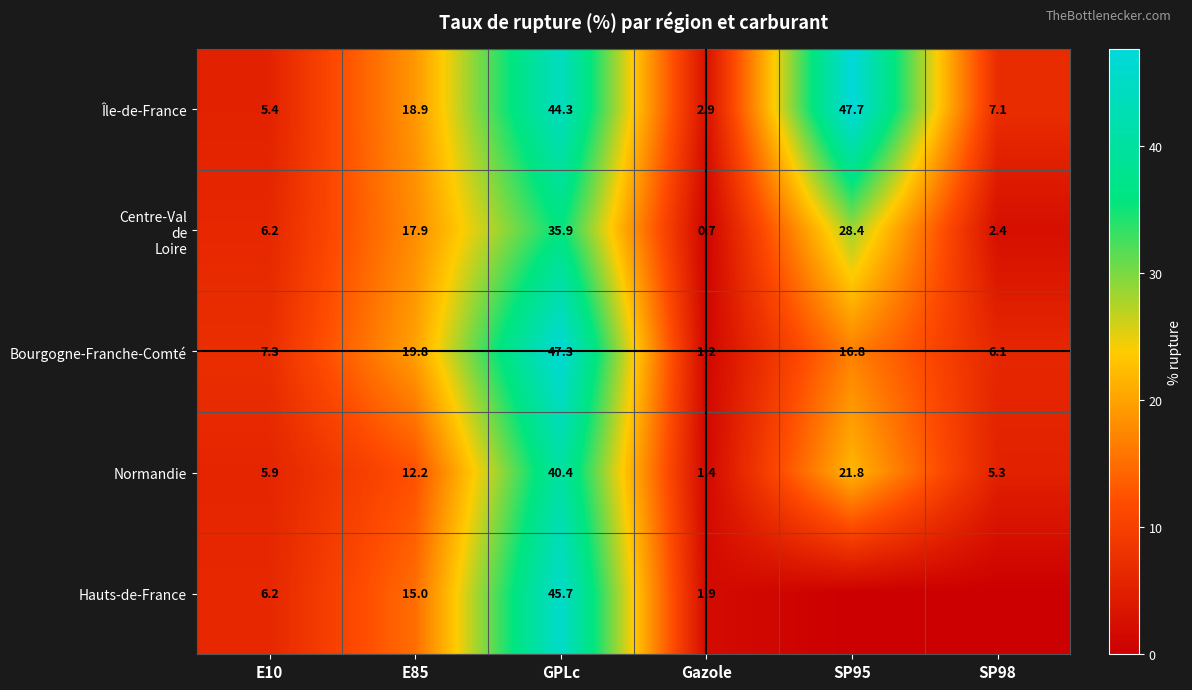

What is the difference between the maximum and minimum values in the Île-de-France series?

44.8